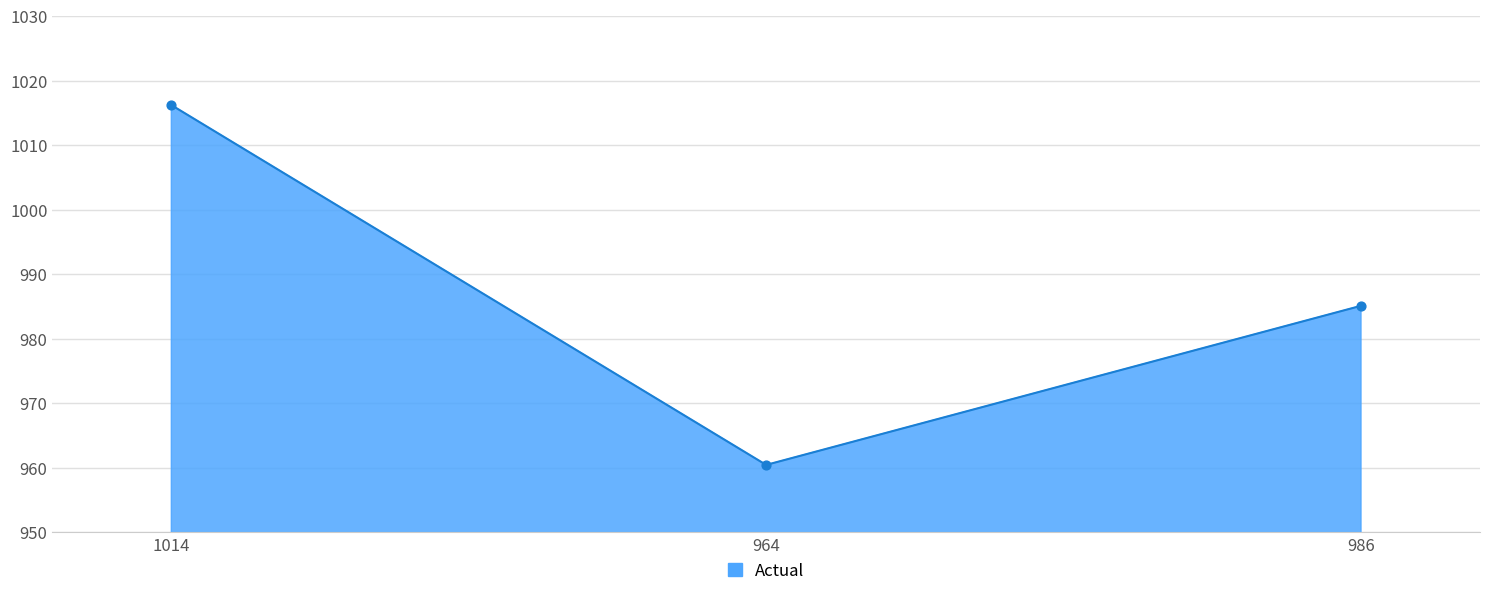

Which has a higher value, 986 or 964?

986